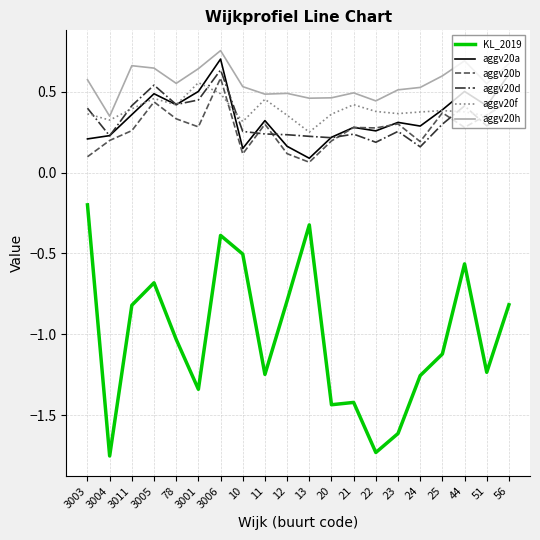

Which series has the widest spread of values?

KL_2019